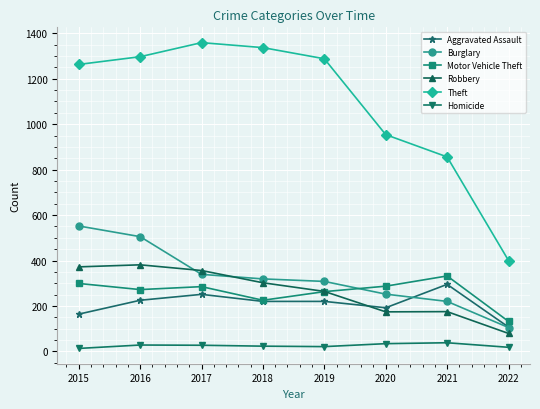

Which series has the widest spread of values?

Theft